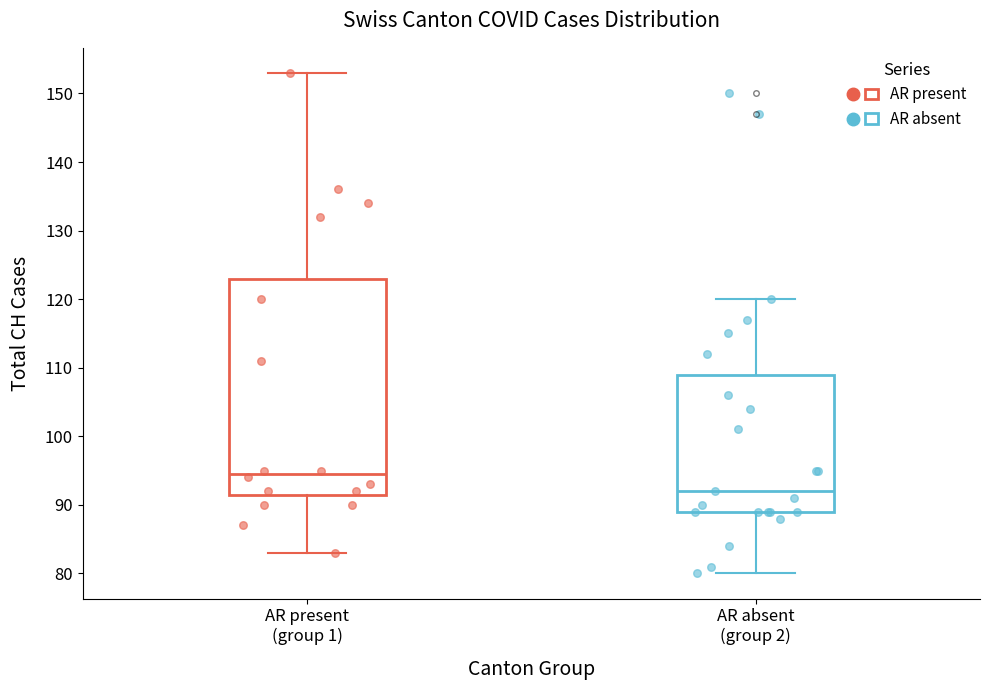

Which box has the lowest median line?

AR absent (group 2)